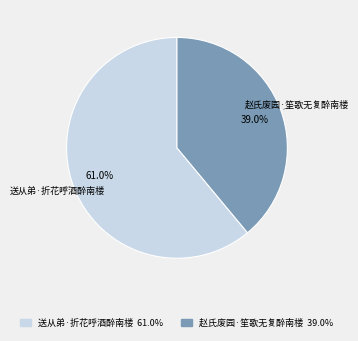

Is there any slice that represents more than half of the pie?

Yes